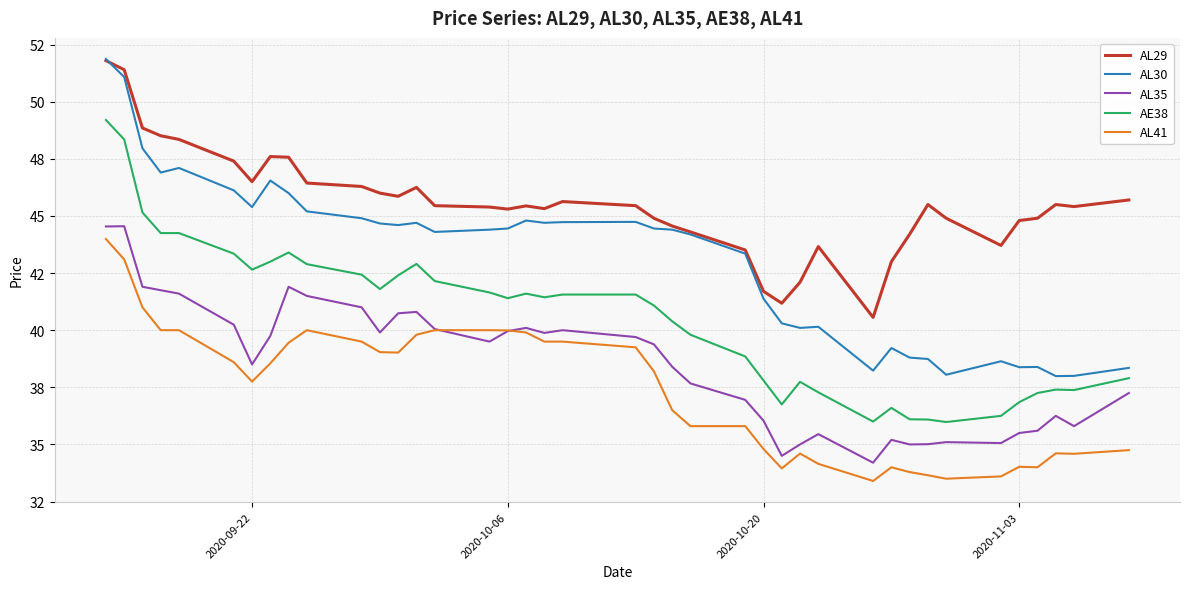

What are all the series names shown in the legend?

AL29, AL30, AL35, AE38, AL41